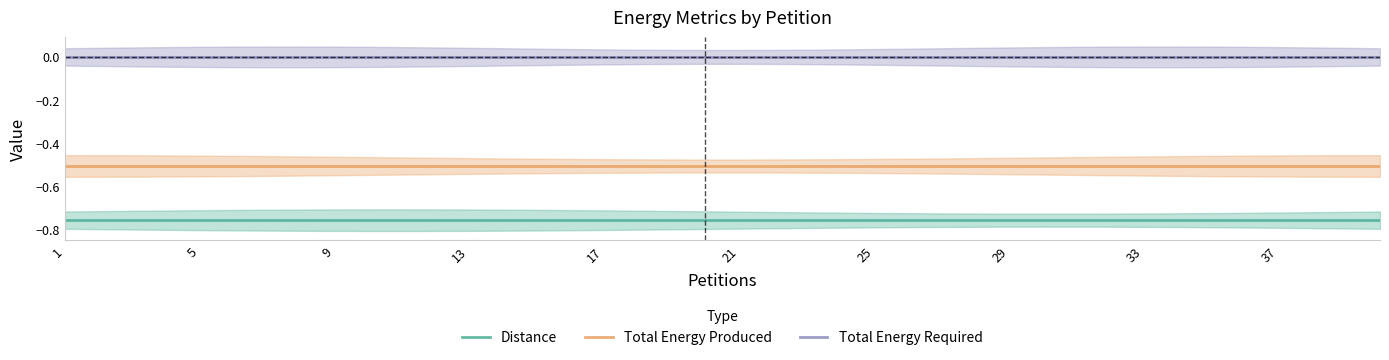

What is the label of the 40th point from the right?

1